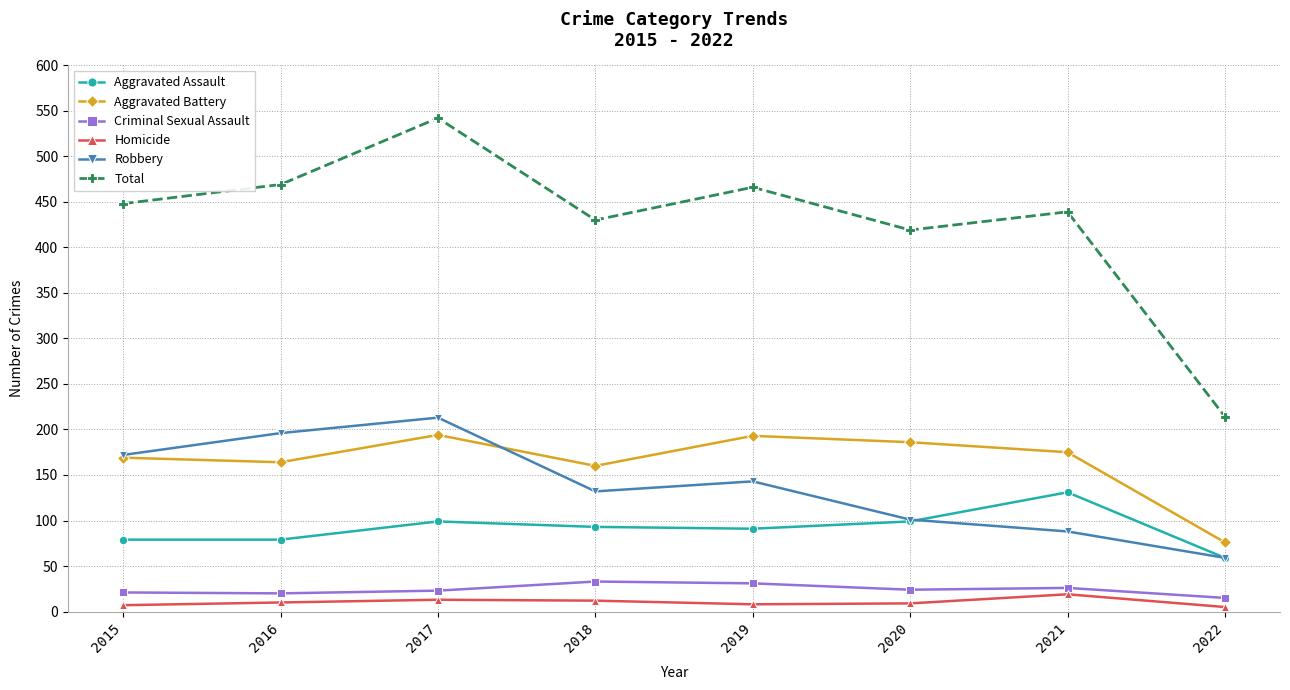

In Criminal Sexual Assault, how many points are lower than both neighbors (excluding endpoints)?

2